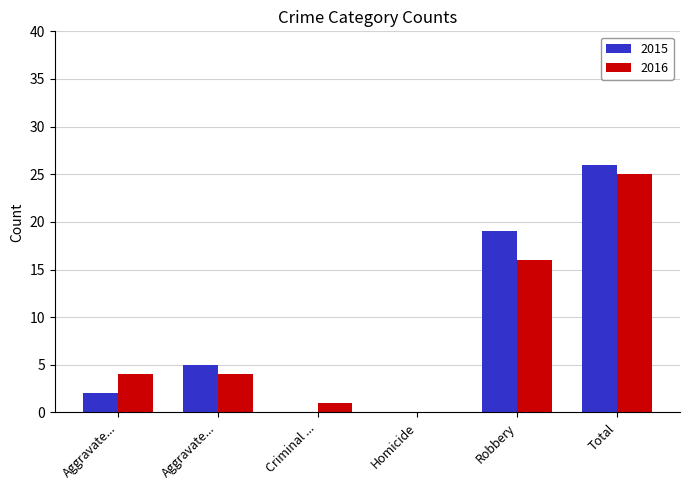

What is the label of the 4th bar from the left?

Homicide